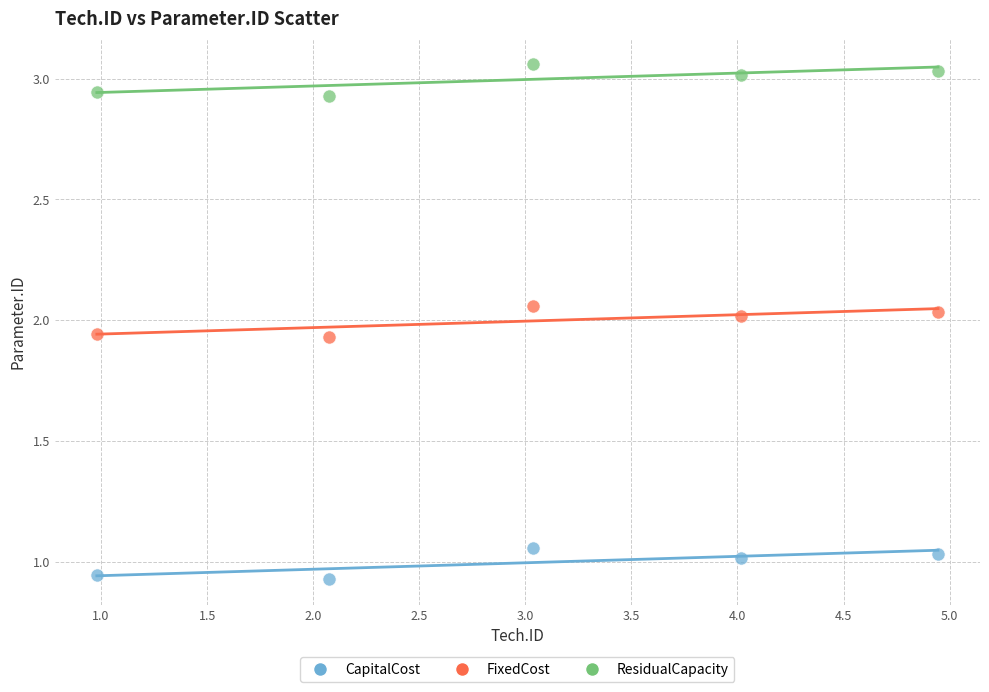

Across all data points, what is the range of X values (max minus min)?

4.0